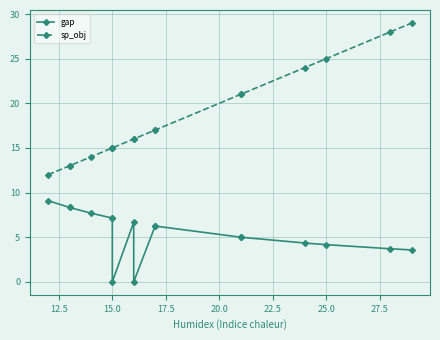

What is the maximum value for gap?

9.1